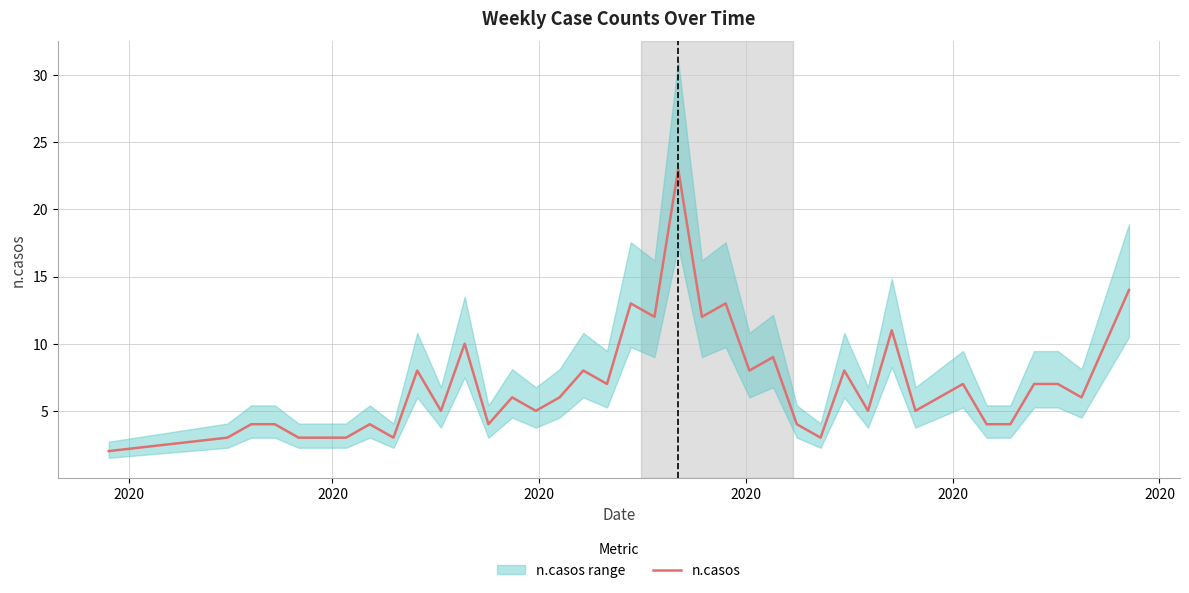

What is the maximum value for n.casos?

23